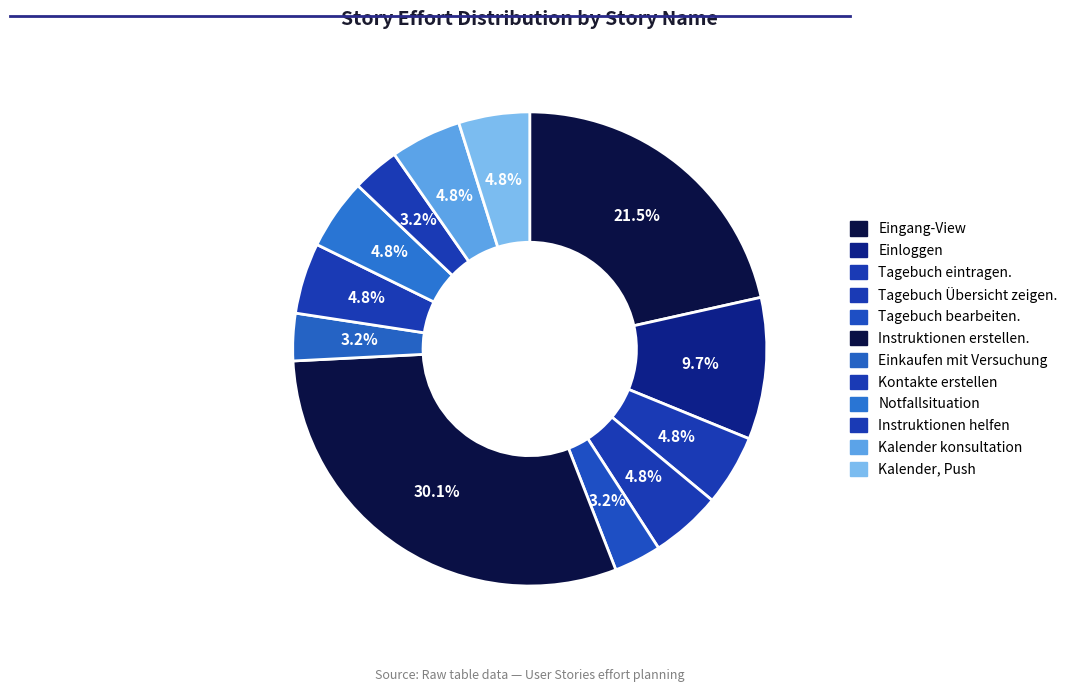

Count the number of slices in the pie.

12